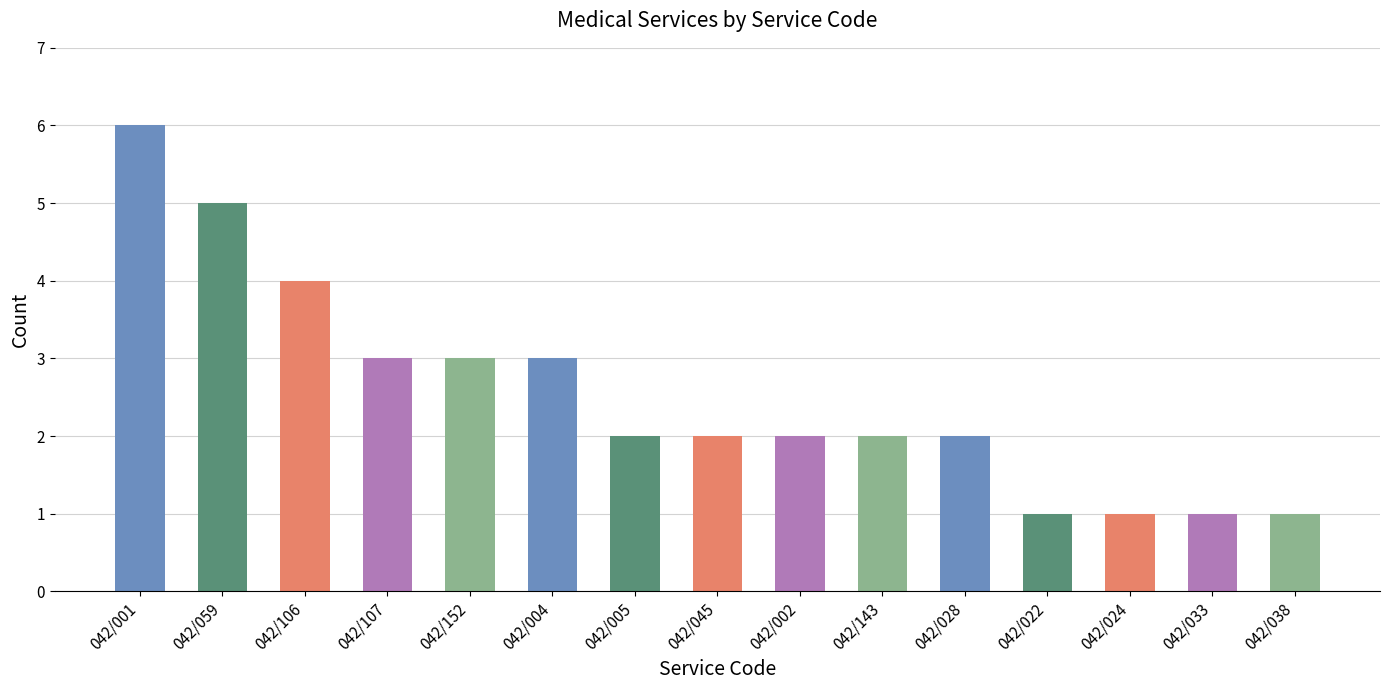

What is the sum of all values?

38